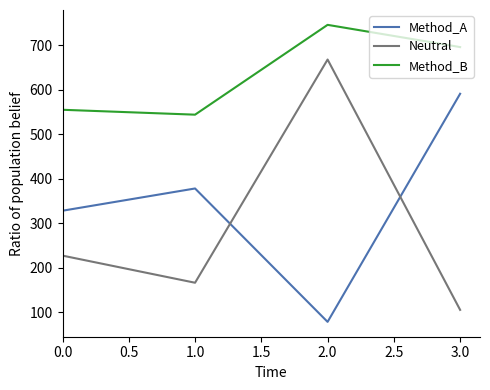

What is the difference between the second highest and minimum values in the Neutral series?

122